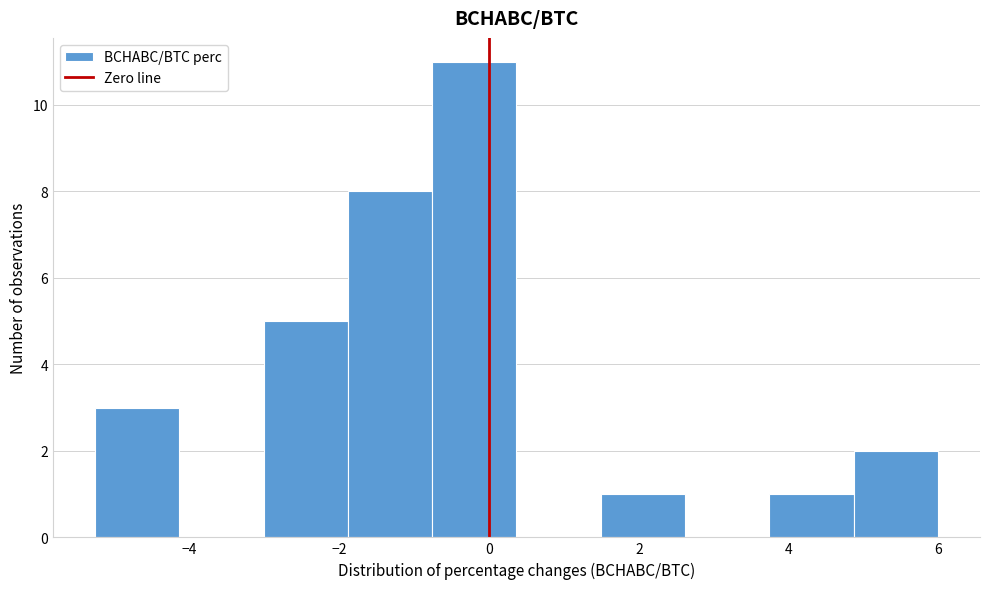

Reading left to right, transcribe this chart: for each bar, give the range it covers on the x-axis and its height. Neither the bar edges nor the heights are printed on the chart, so give them approximately, as read against the axes.

-5.2 to -4.2: 3
-4.2 to -3.0: 0
-3.0 to -1.8: 5
-1.8 to -0.8: 8
-0.8 to 0.4: 11
0.4 to 1.4: 0
1.4 to 2.6: 1
2.6 to 3.8: 0
3.8 to 4.8: 1
4.8 to 6.0: 2